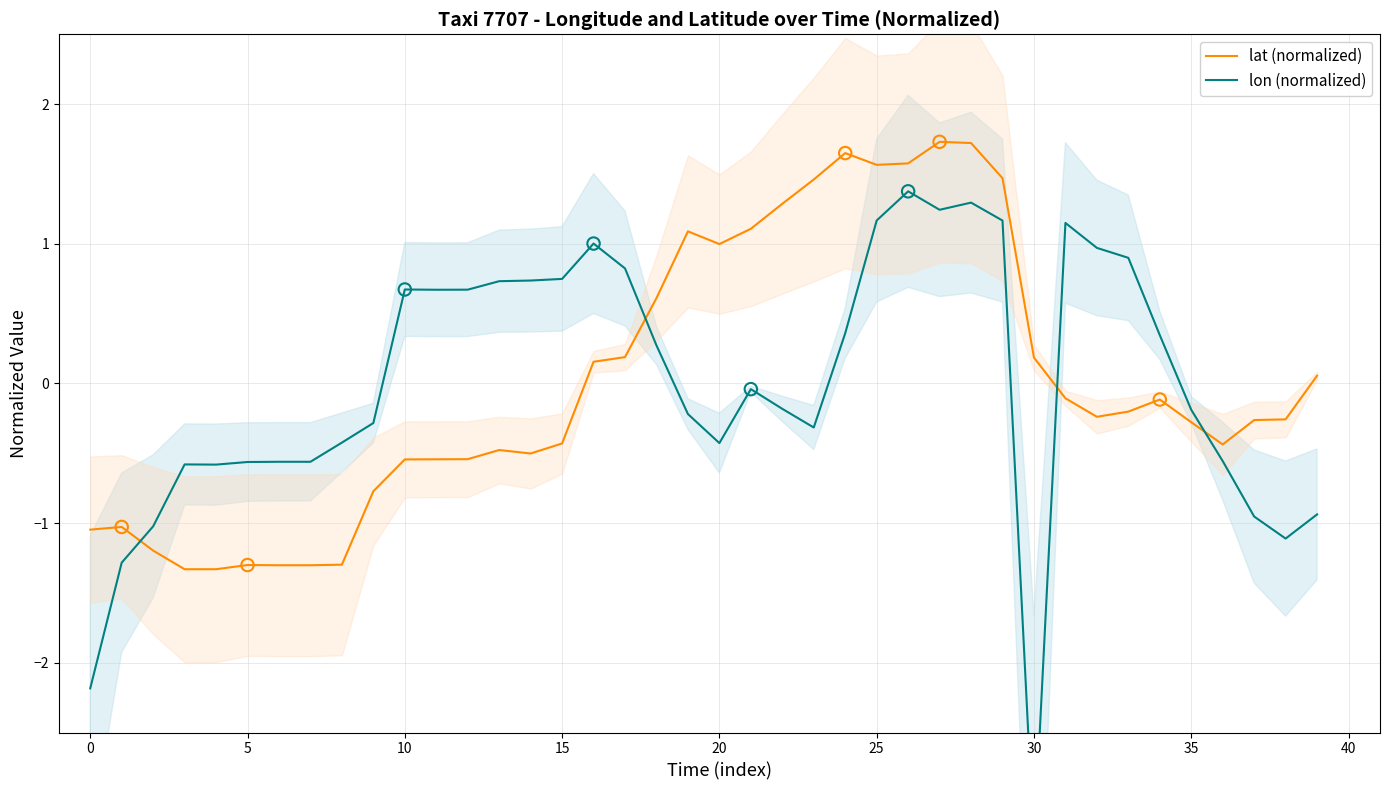

At how many categories does at least one series exceed 1?

12